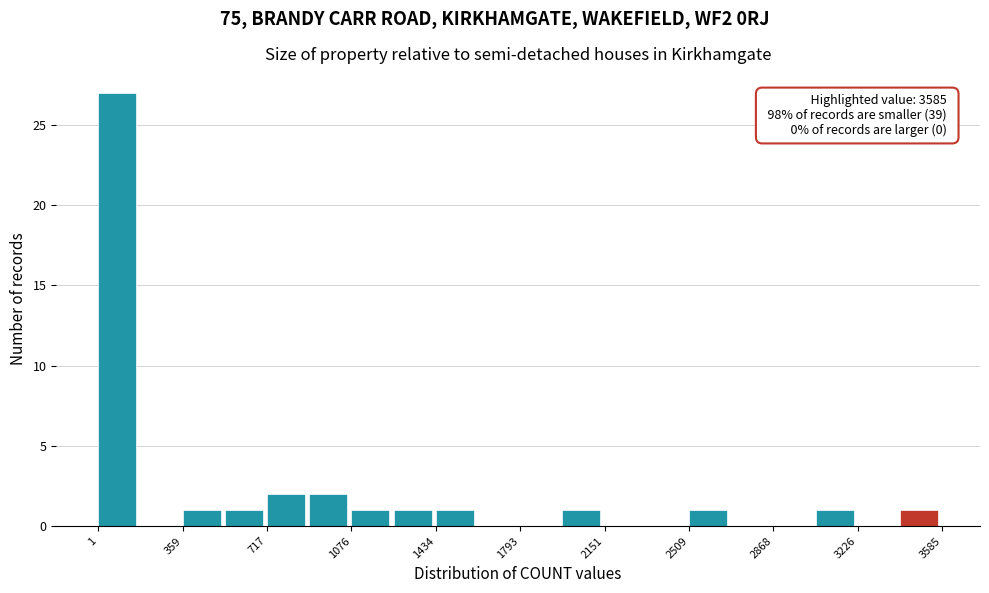

Read against the x-axis, roughly where is the centre of the tallest bar?

100